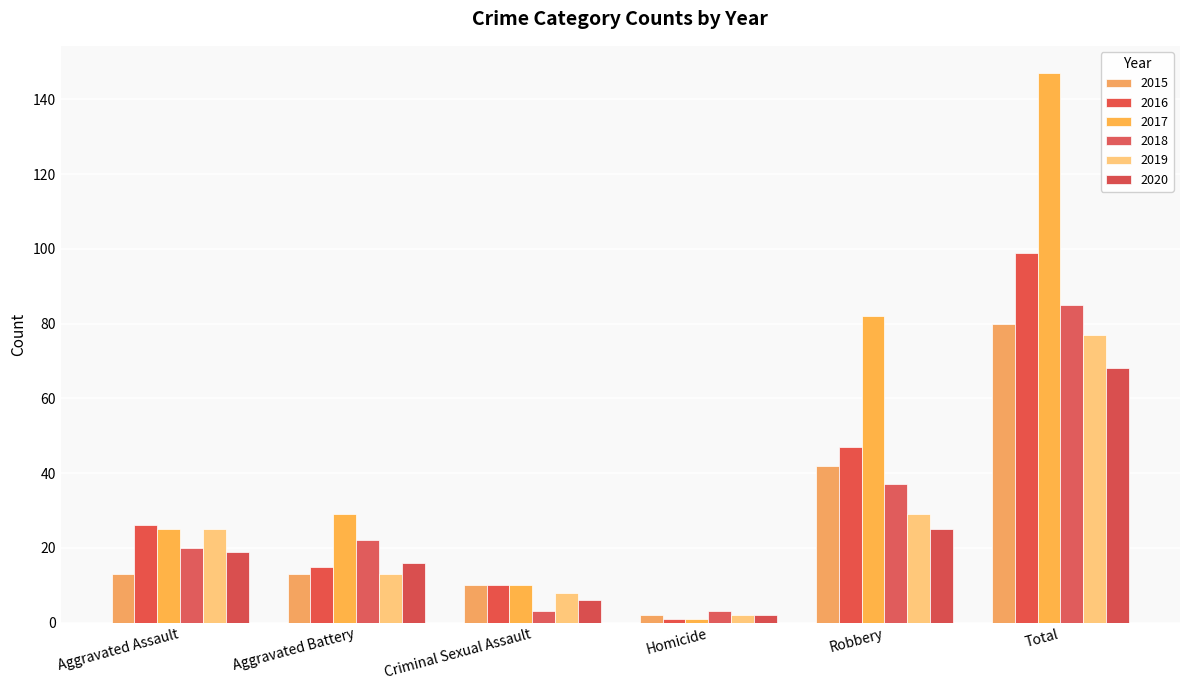

How many bars are there in each group?

6